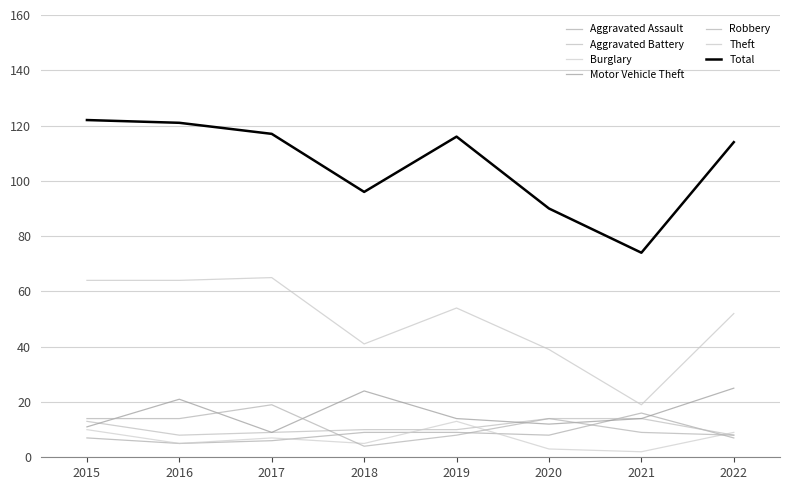

Between 2018 and 2021, which is larger?

2021